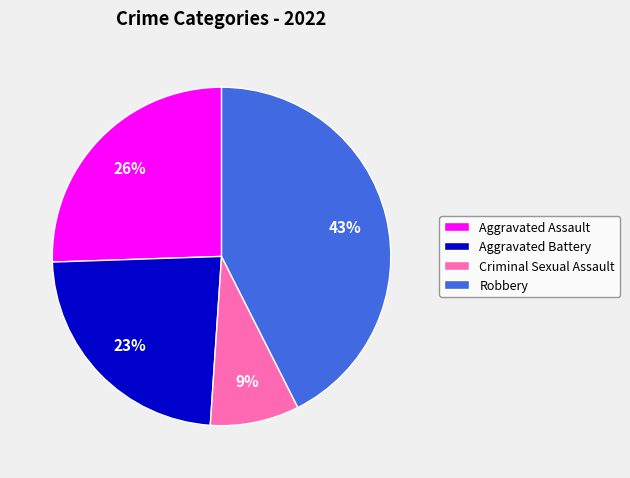

To the nearest percent, what is the combined percentage of Aggravated Assault and Robbery?

68%